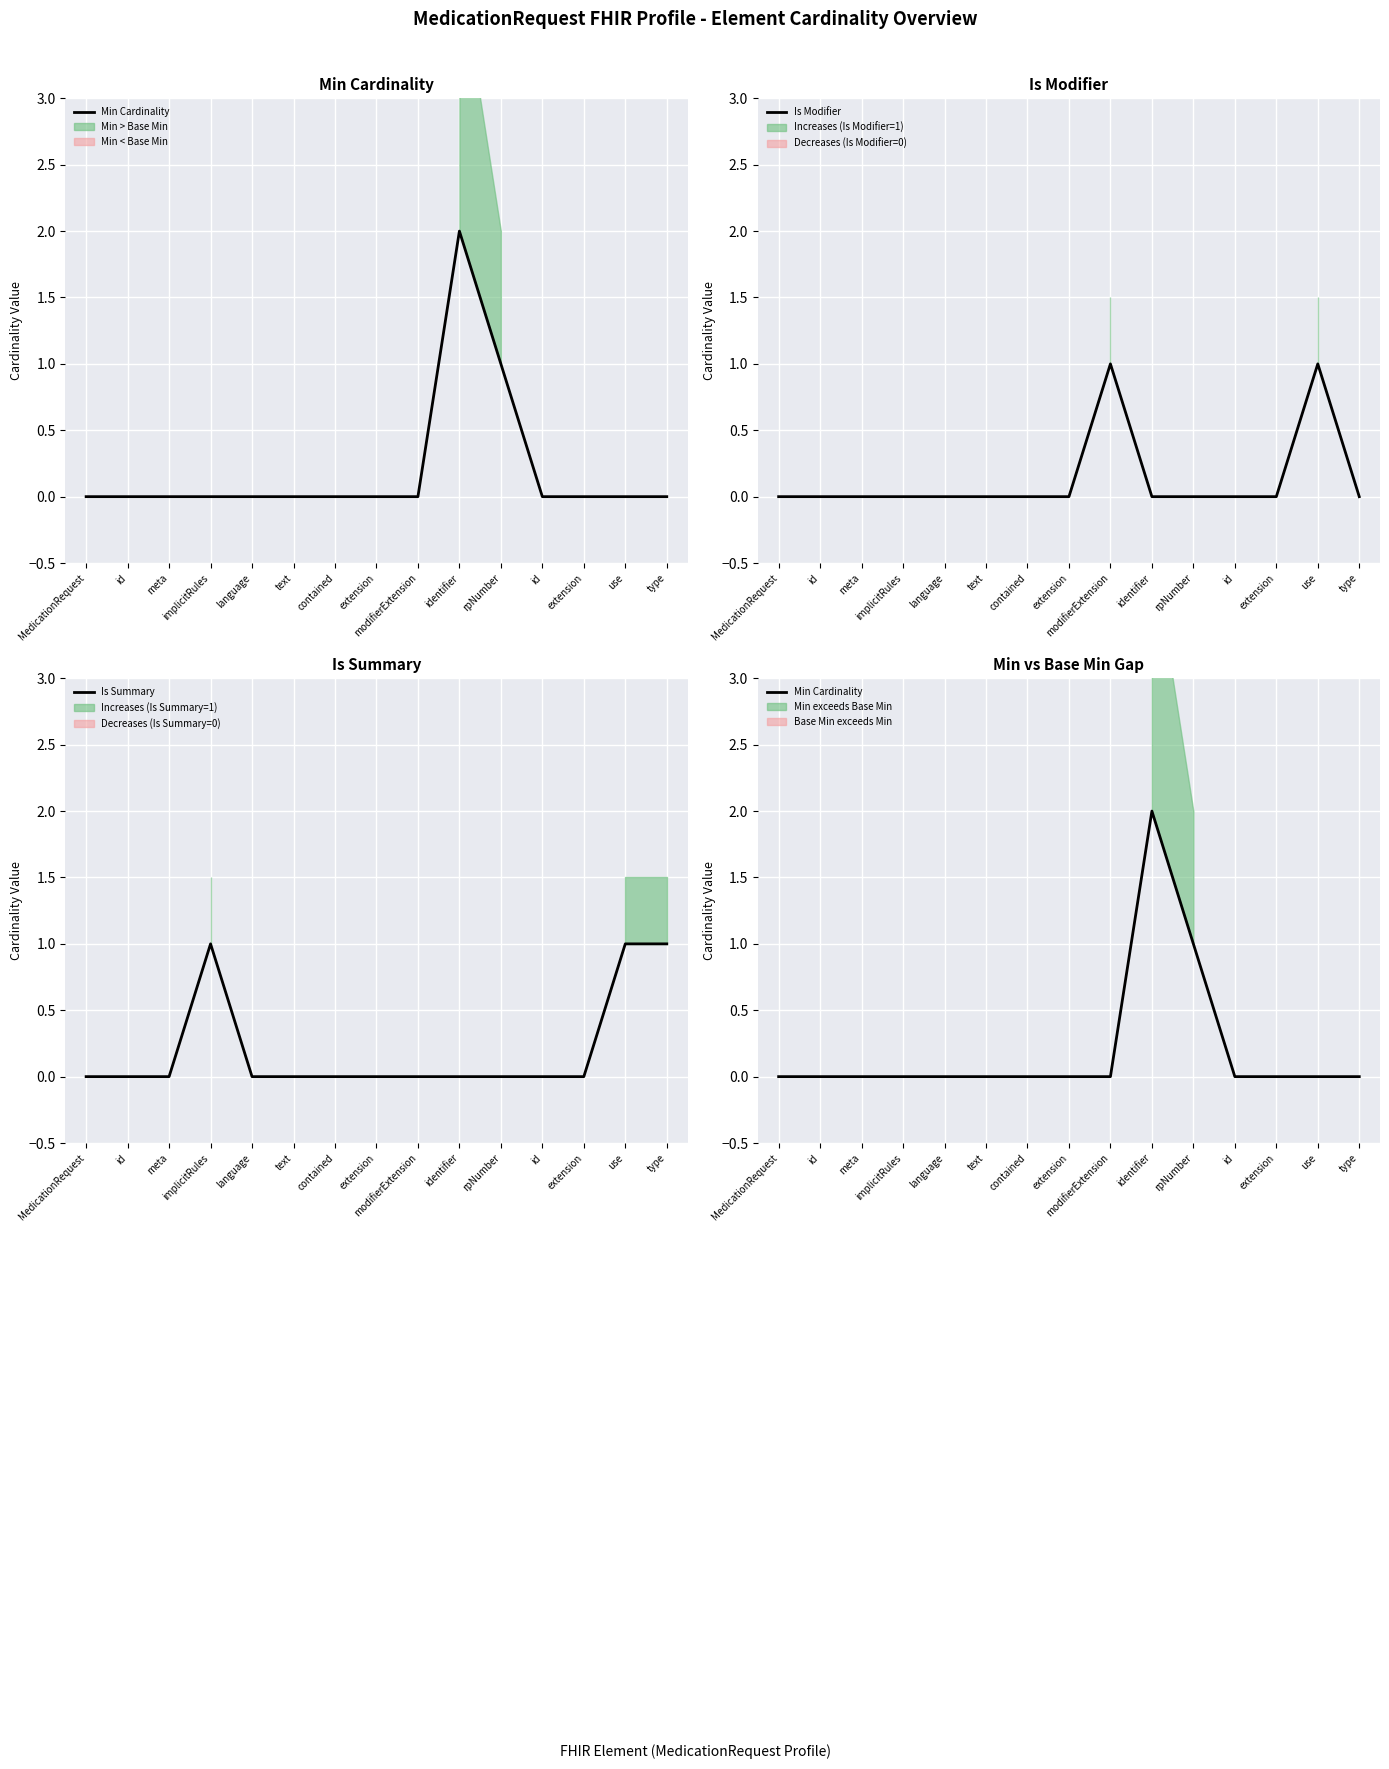

At which category does Is Modifier reach its first local peak?

modifierExtension